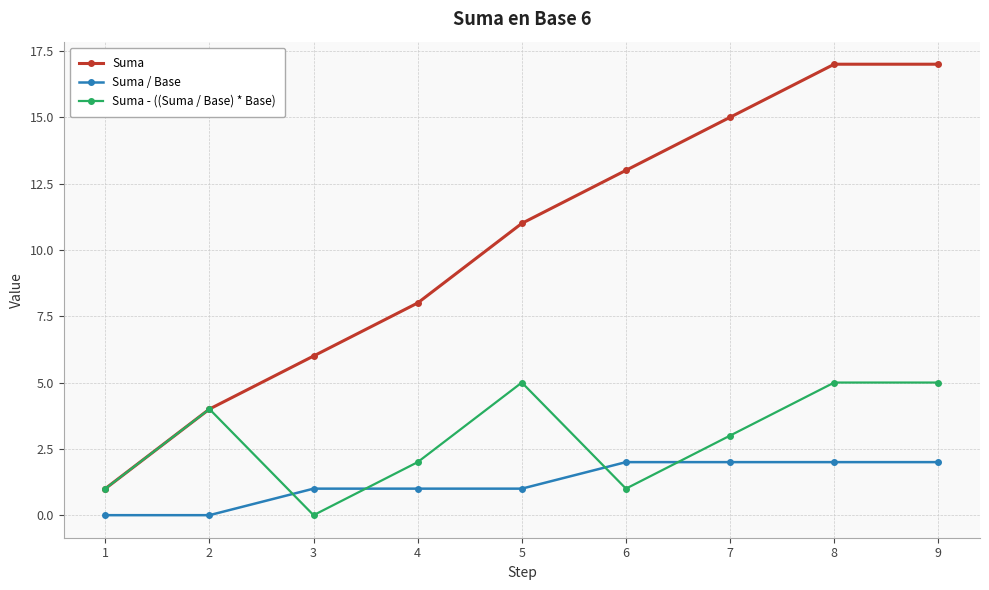

True or false: Suma has a value of 8 at 4.

True